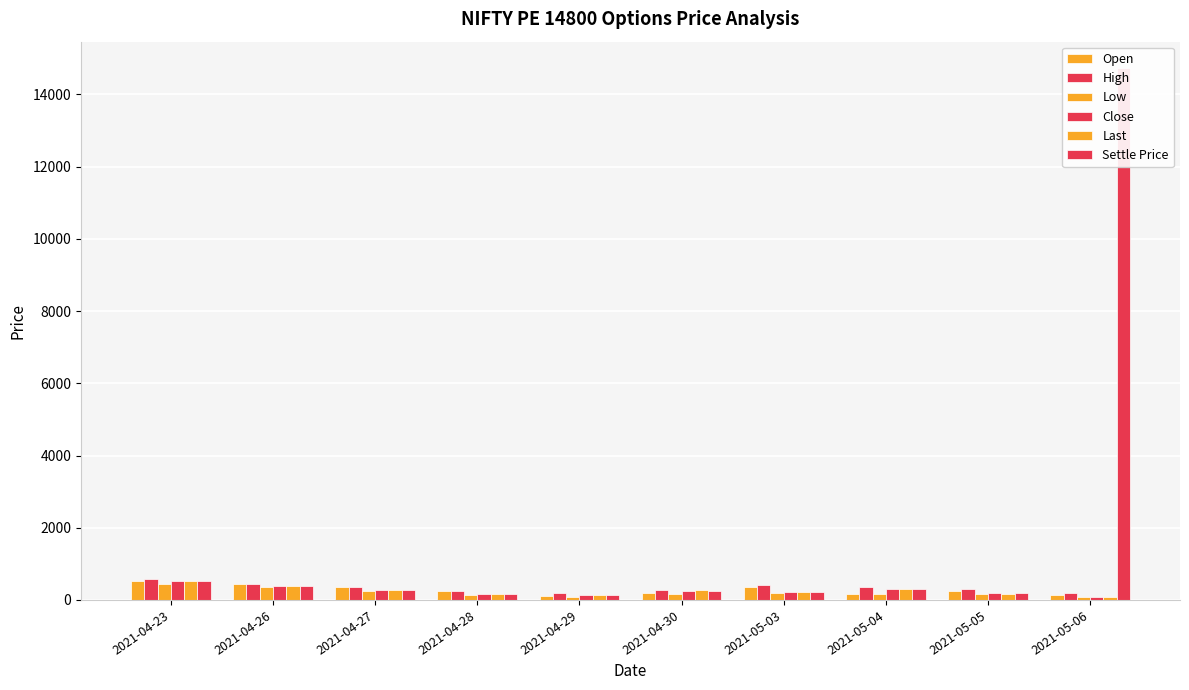

How many bars are there in each group?

6